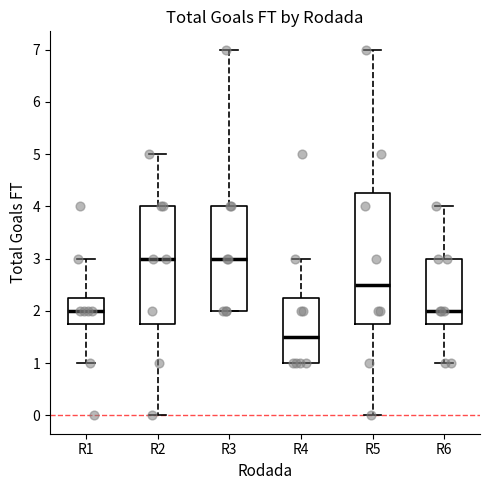

Which box's median line is the lowest?

R4